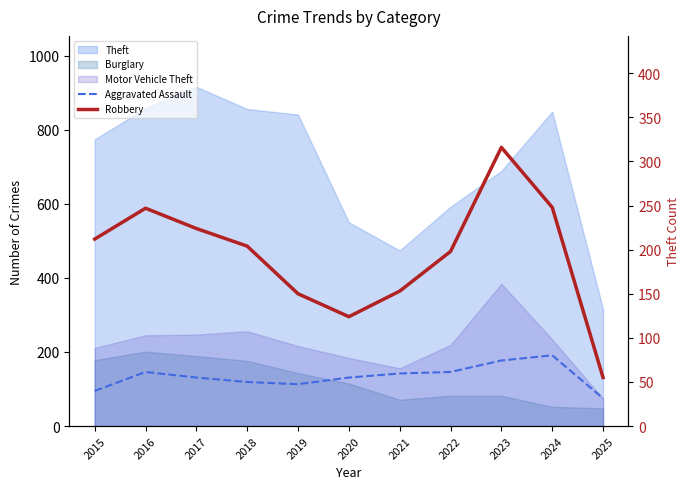

The value of Robbery at 2016 is 424. True or false?

False